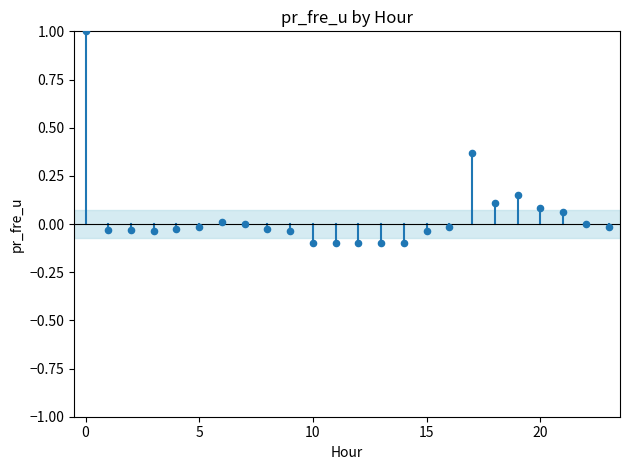

What is the range of Y values (max minus min)?

1.1